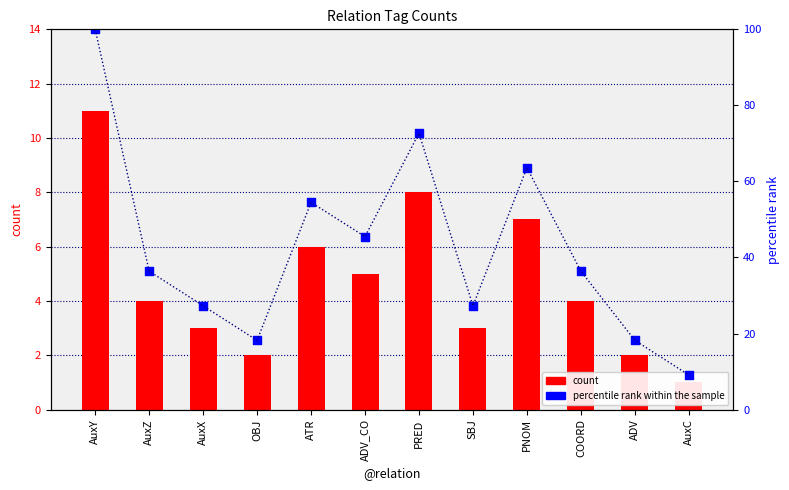

Which series contains the highest Y value?

percentile rank within the sample